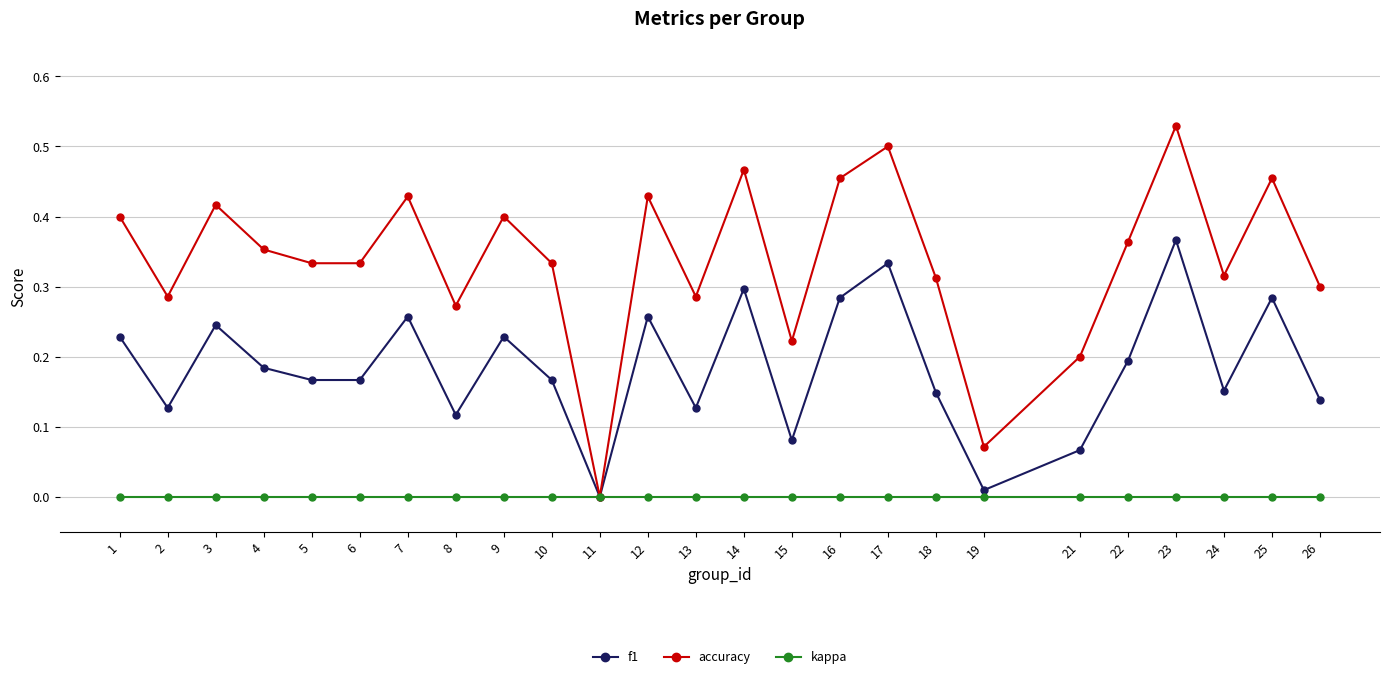

At which category is the sum across all series the highest?

23